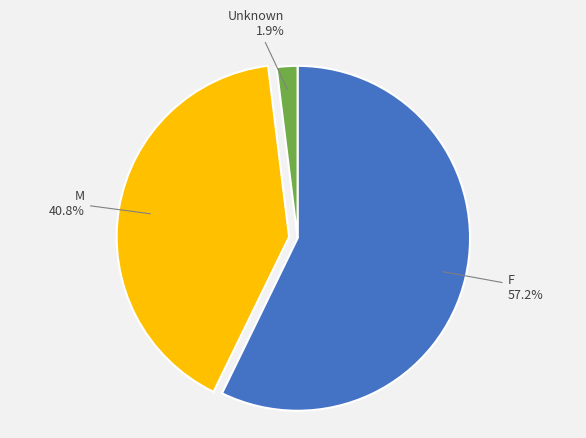

Is the sum of M and F greater than half?

Yes